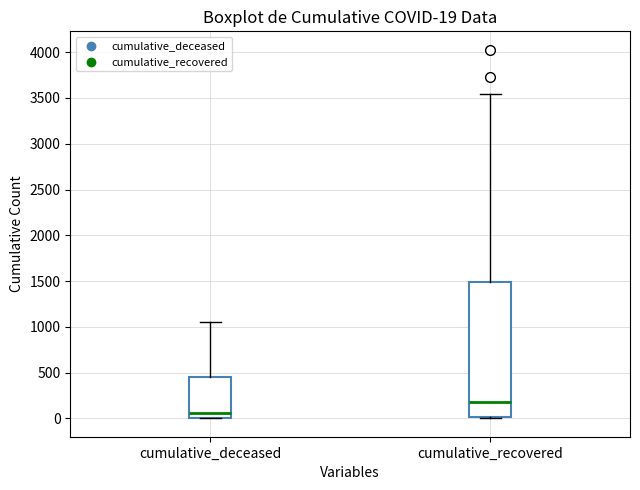

Which box is the tallest, from its lower edge to its upper edge?

cumulative_recovered